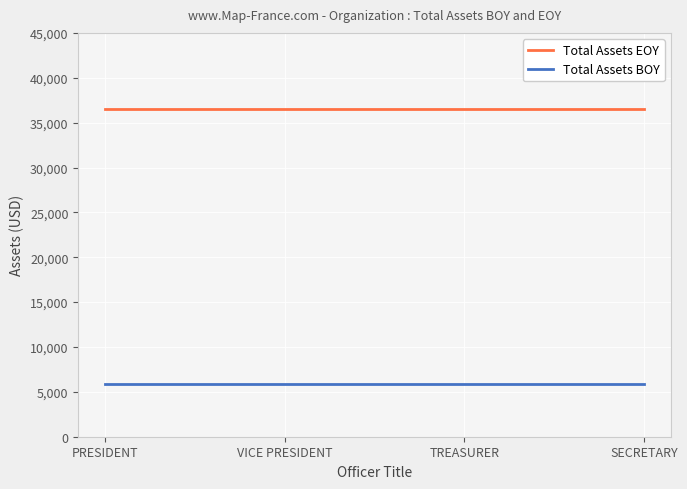

Rank the series by their maximum value, from lowest to highest.

Total Assets BOY, Total Assets EOY